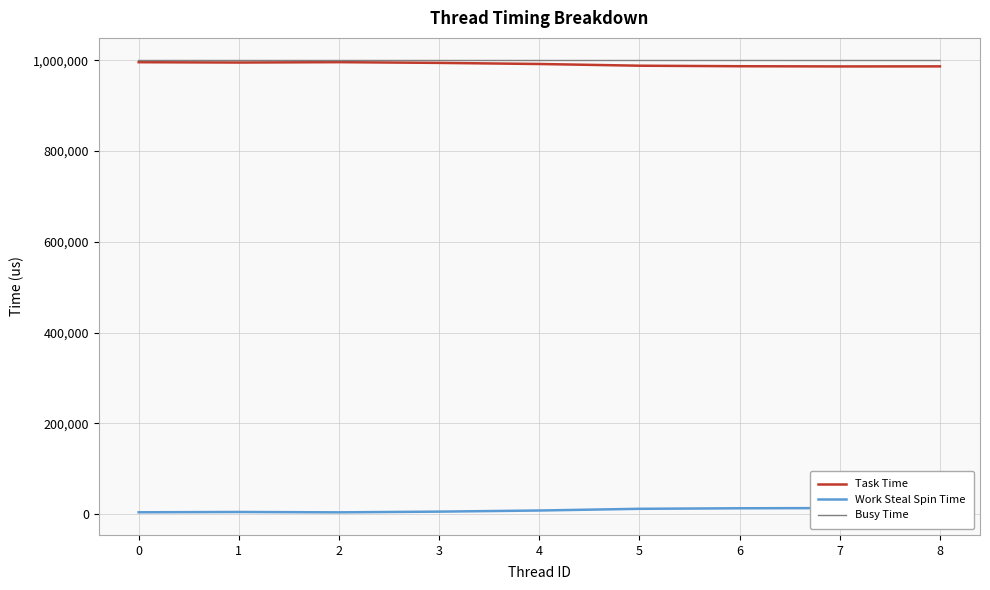

At which category does Work Steal Spin Time reach its first local peak?

1